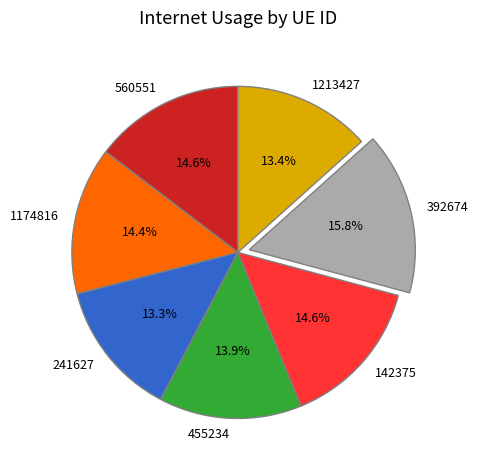

Combined, do 455234 and 560551 account for over 50%?

No